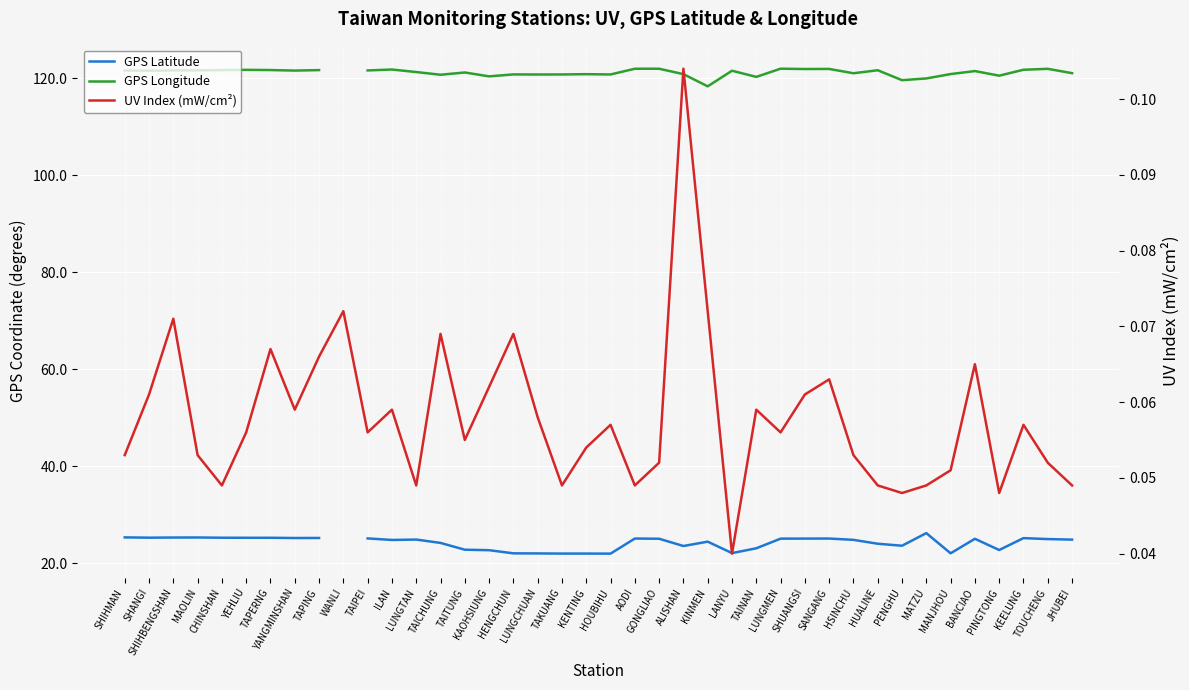

What are all the series names shown in the legend?

GPS Latitude, GPS Longitude, UV Index (mW/cm²)